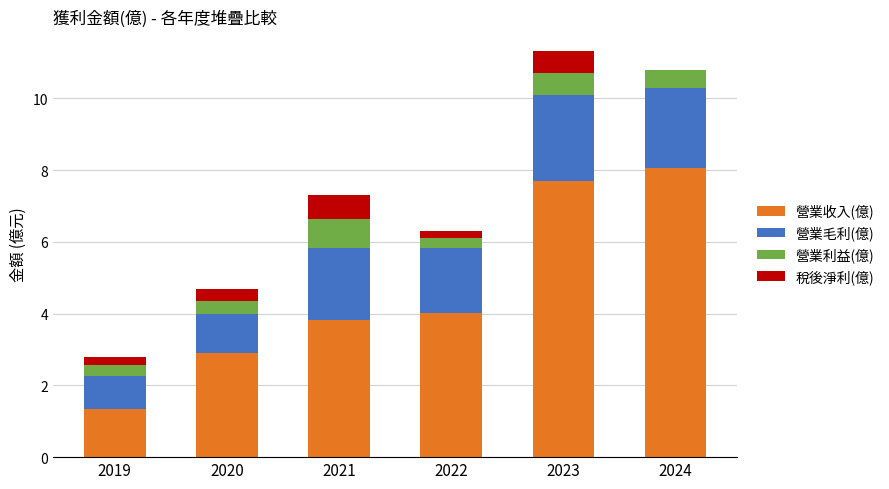

Which category has the highest value in the 營業收入(億) series?

2024